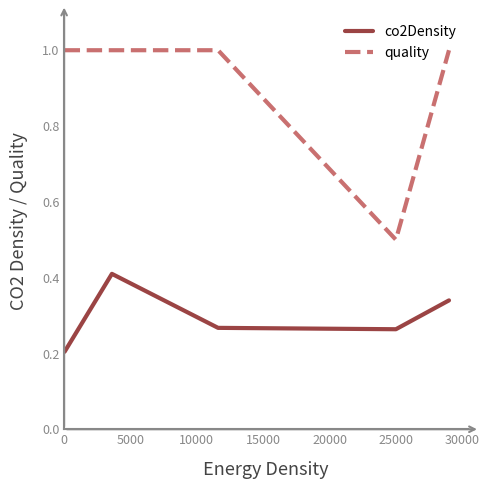

What is the difference between the maximum and minimum values in the quality series?

0.5